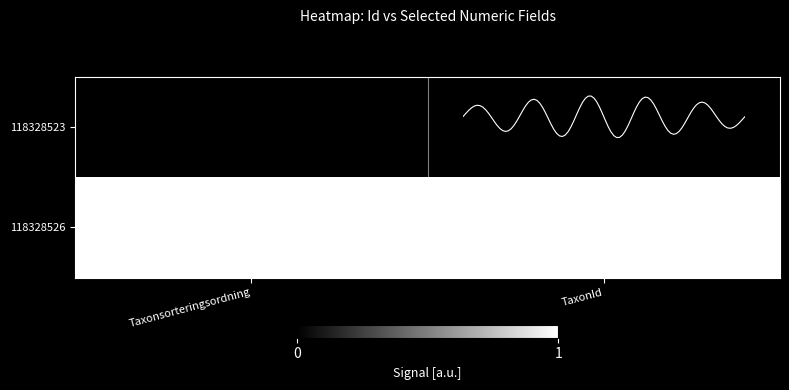

Which series has the largest total across all categories?

row_1